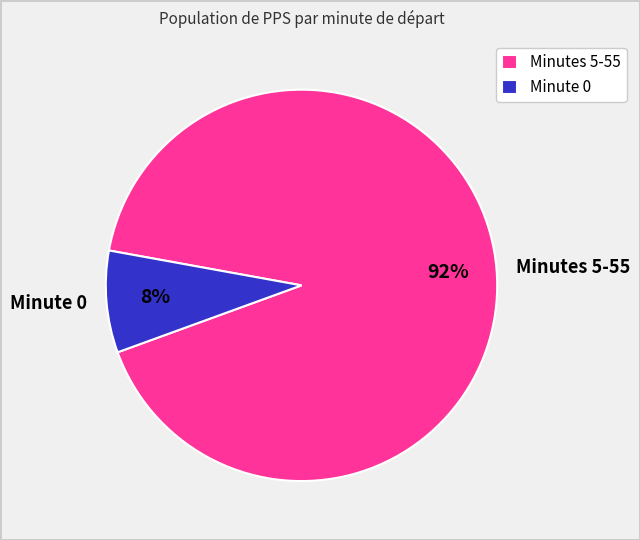

Rank the categories by value from highest to lowest.

Minutes 5-55, Minute 0